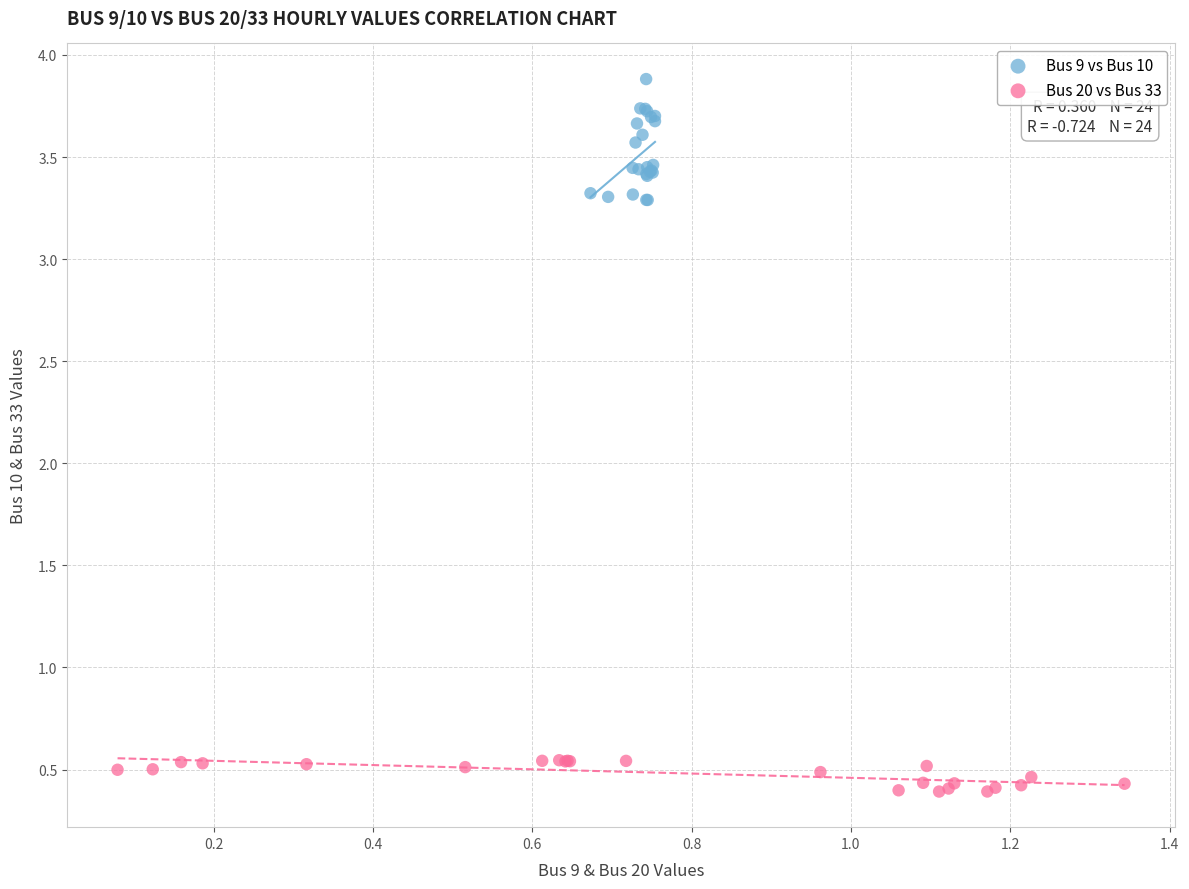

Which series contains the highest Y value?

Bus 9 vs Bus 10